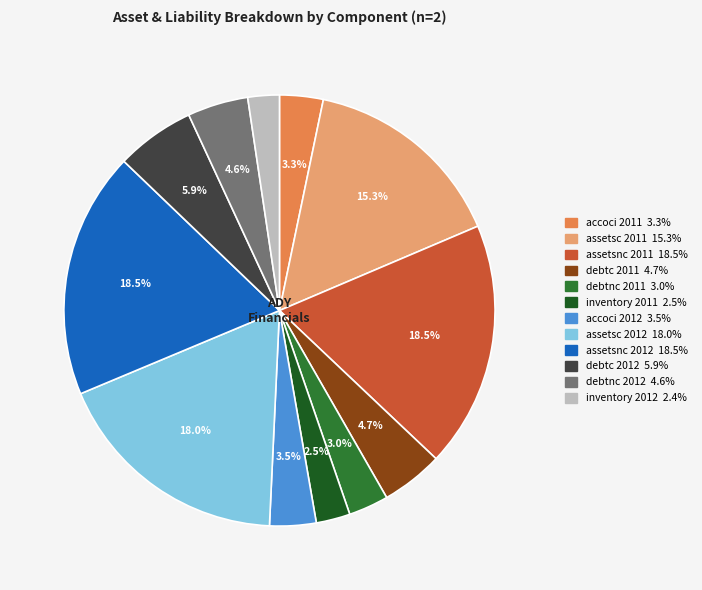

Between accoci 2012 and inventory 2011, which is larger?

accoci 2012